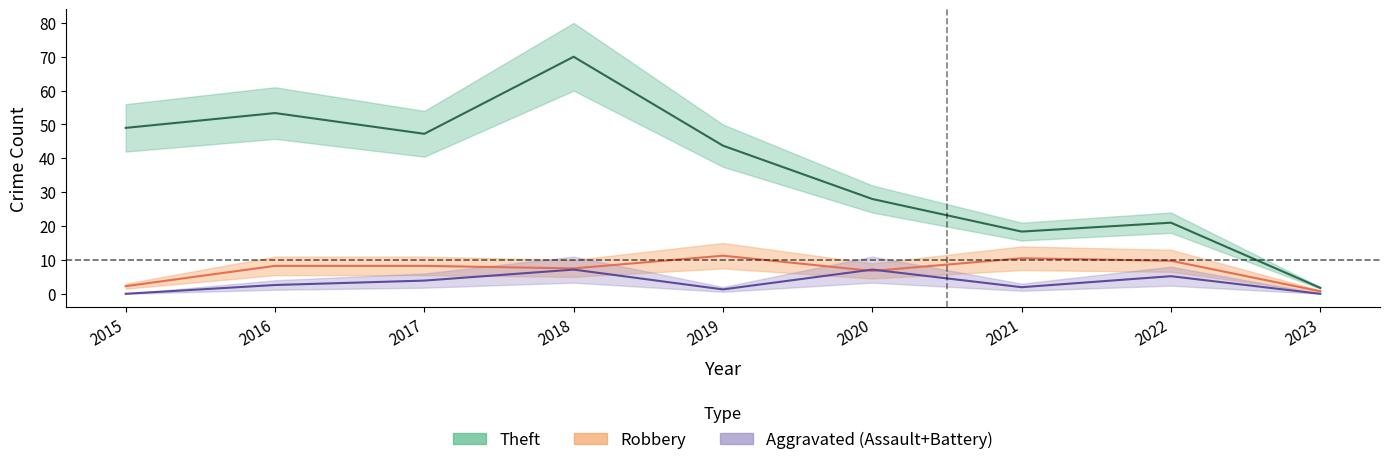

True or false: Robbery and Theft cross at least once.

False